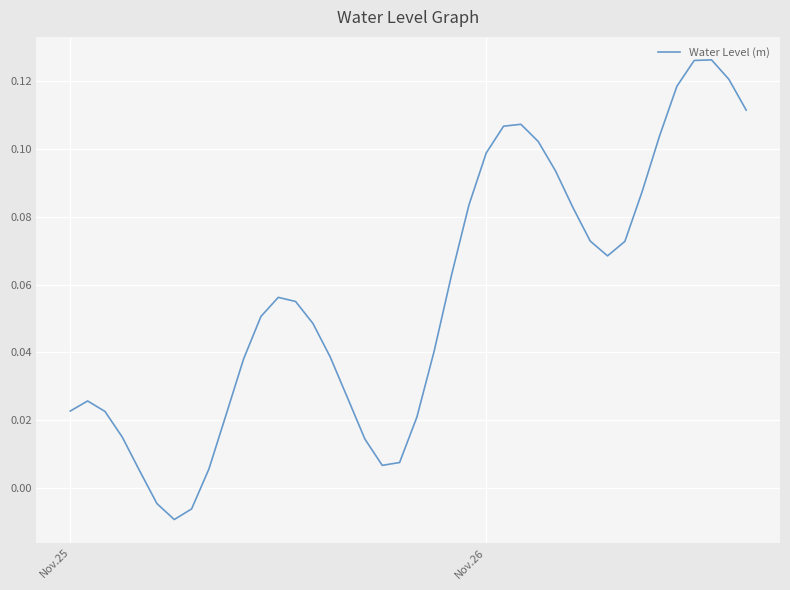

Does the chart display data point markers on the line(s)?

No